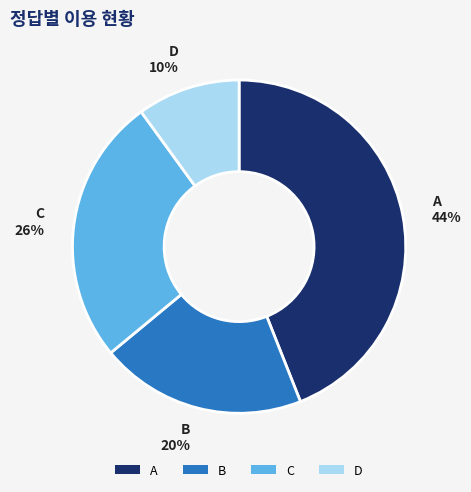

To the nearest percent, what percentage of the pie is D?

10%